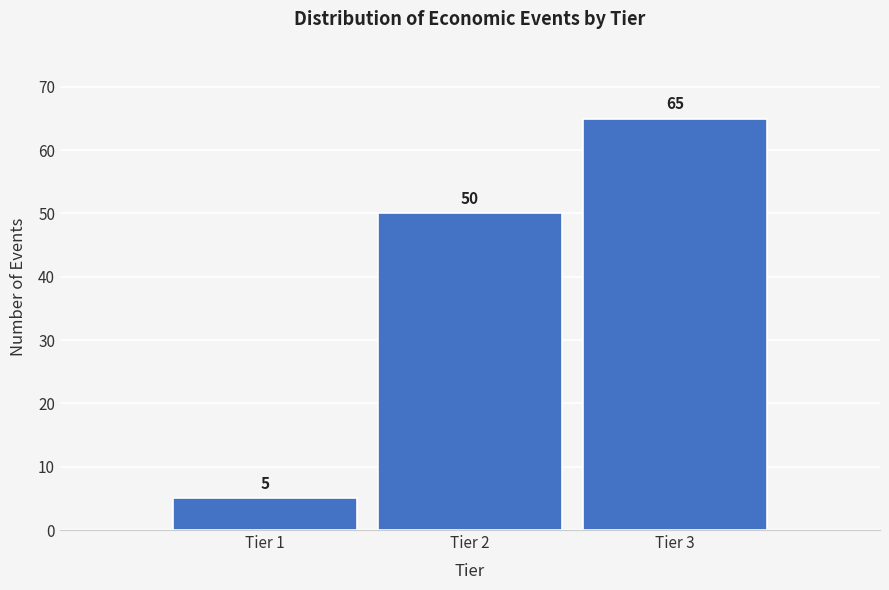

Reading left to right, what are all the values shown in this chart?

5	50	65